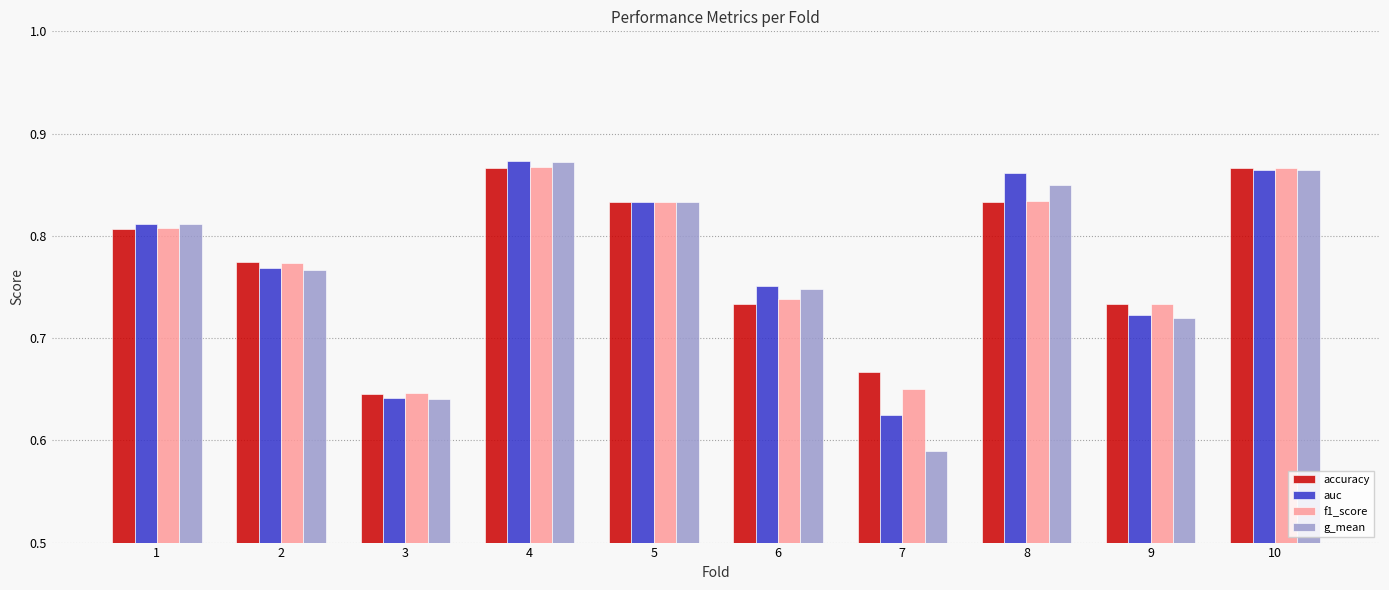

Does the chart contain any negative values?

No